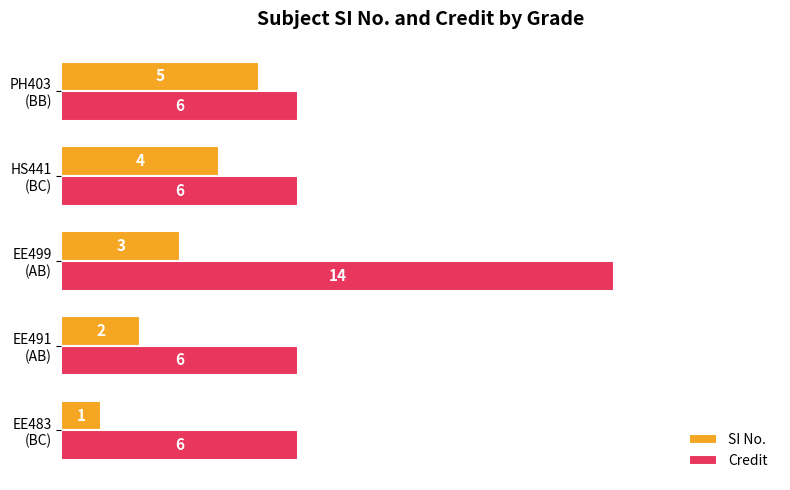

Count the SI No. values in the range 2 to 4.

3